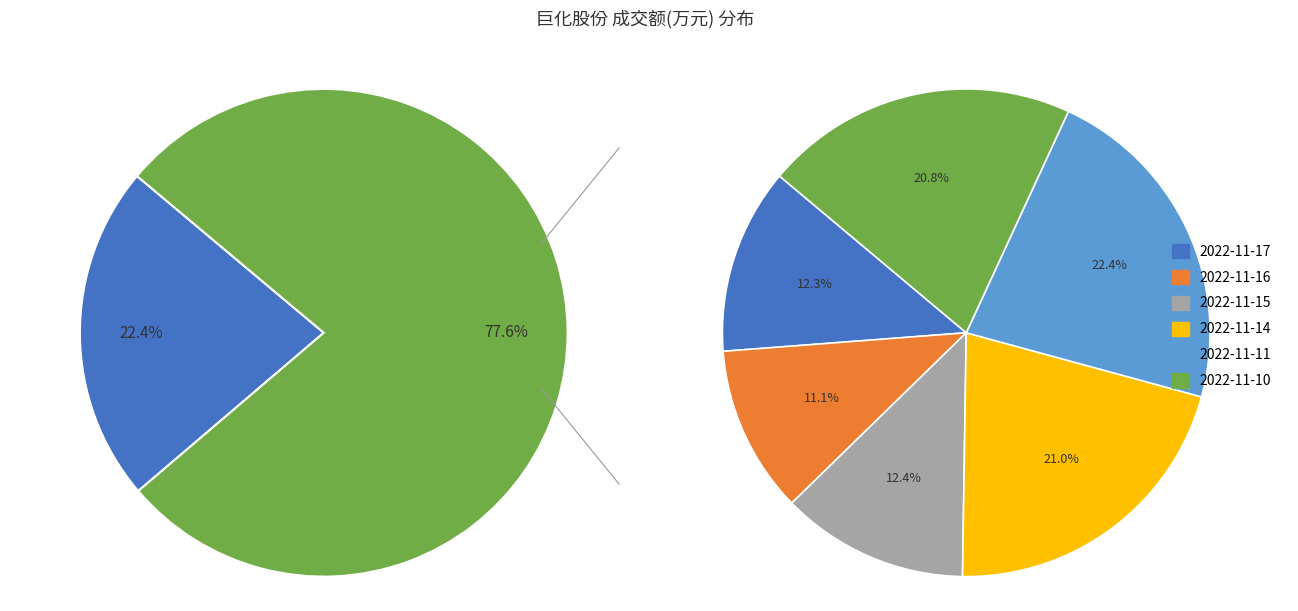

To the nearest percent, what is the difference between the largest and smallest slice percentages?

11%